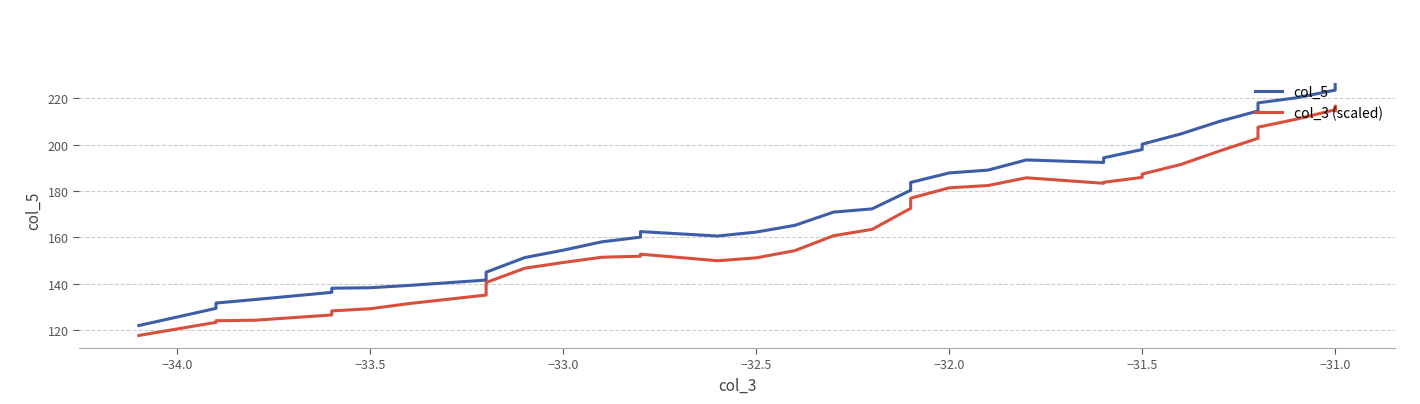

True or false: col_5 has a value of 82.6 at −31.5.

False